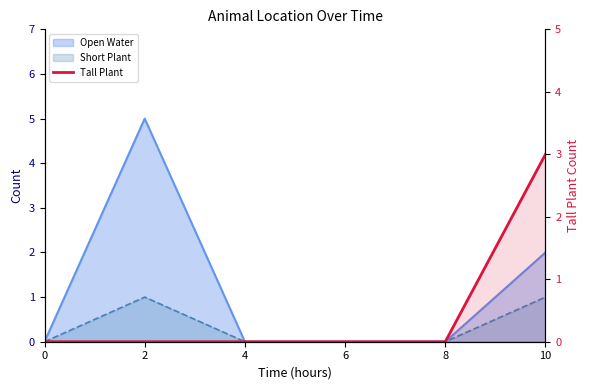

Does the chart display data point markers on the line(s)?

No